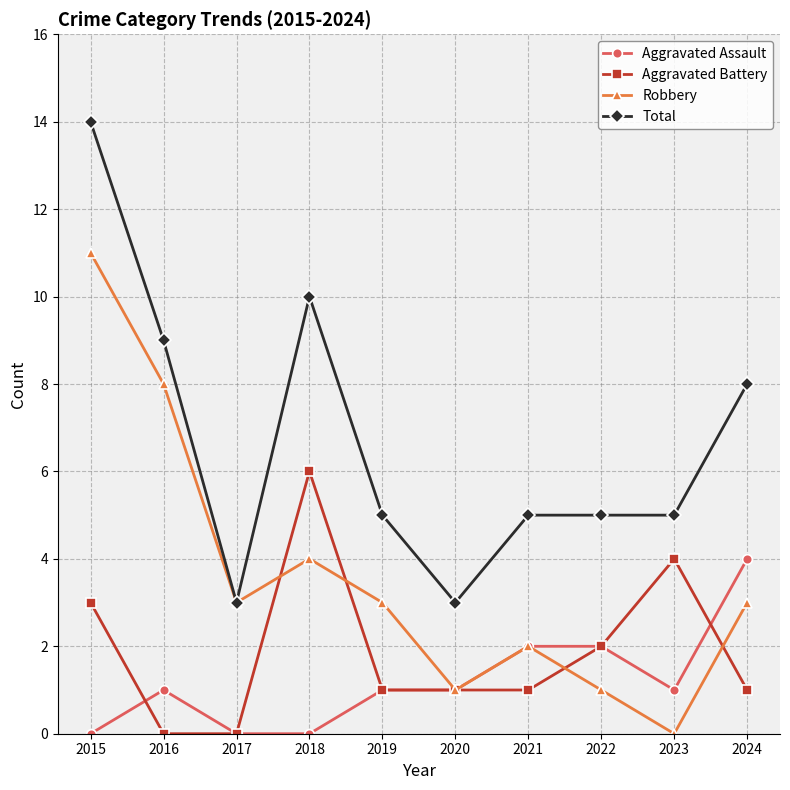

Reading right to left, list all the values displayed in this chart.

Aggravated Assault: 4	1	2	2	1	1	0	0	1	0
Aggravated Battery: 1	4	2	1	1	1	6	0	0	3
Robbery: 3	0	1	2	1	3	4	3	8	11
Total: 8	5	5	5	3	5	10	3	9	14